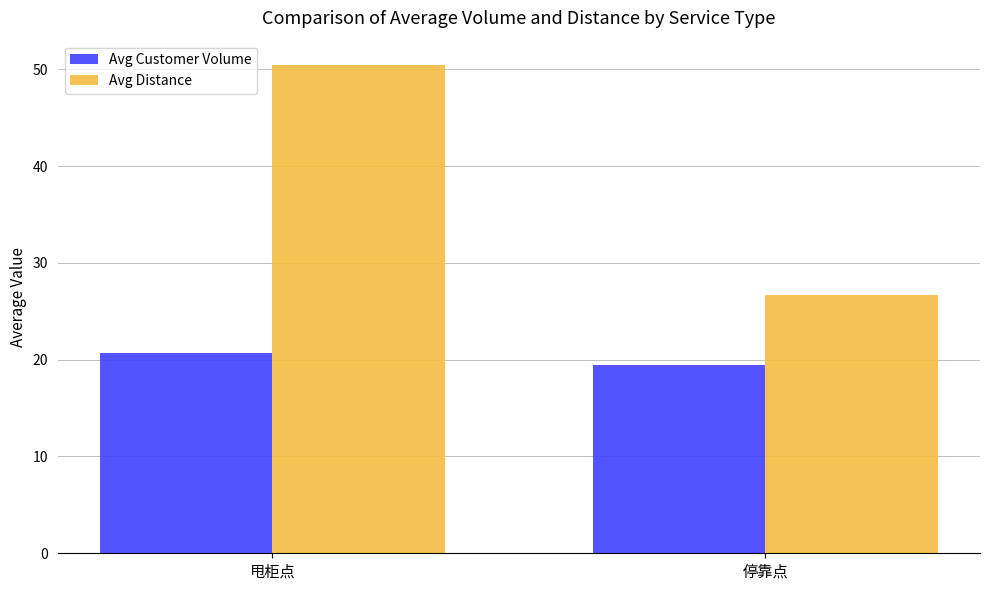

What is the label of the 2nd bar from the left?

停靠点